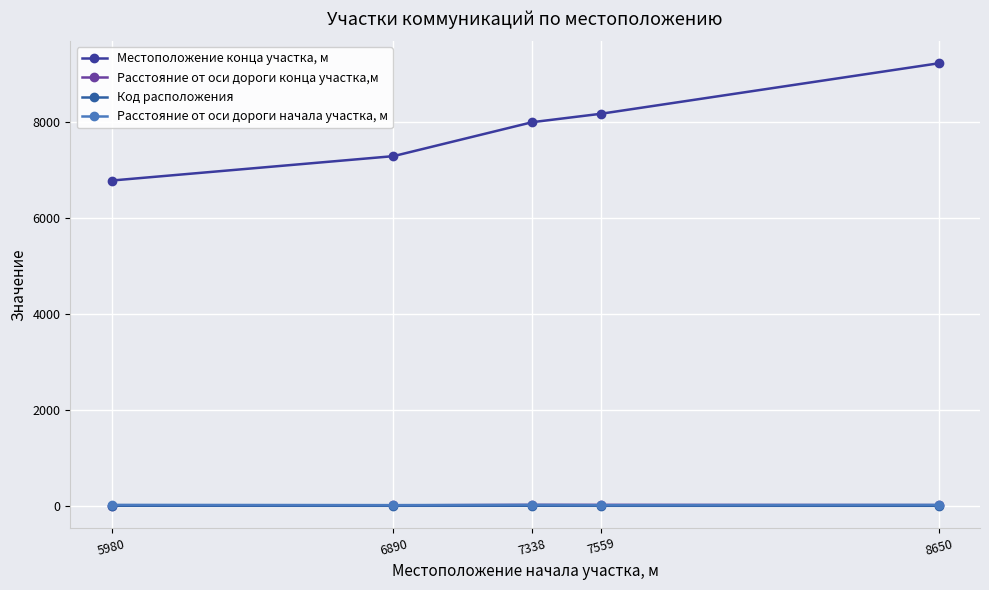

What is the difference between the highest and lowest values at 6890?

7291